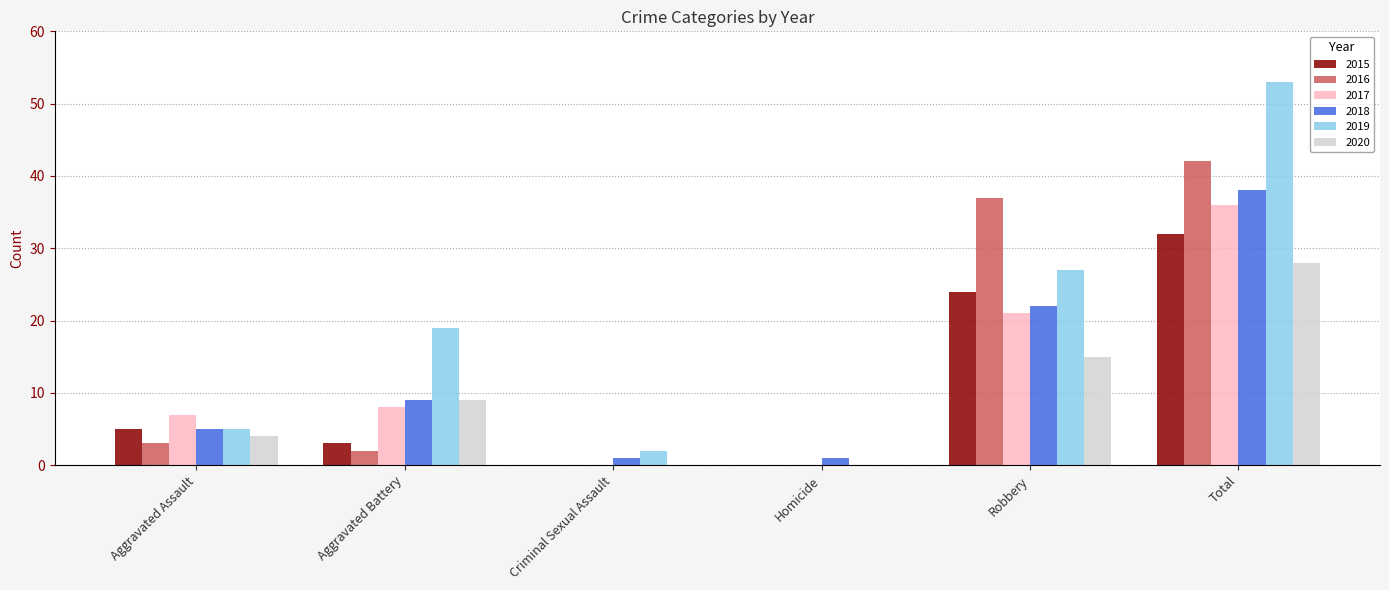

At which category is the sum across all series the highest?

Total